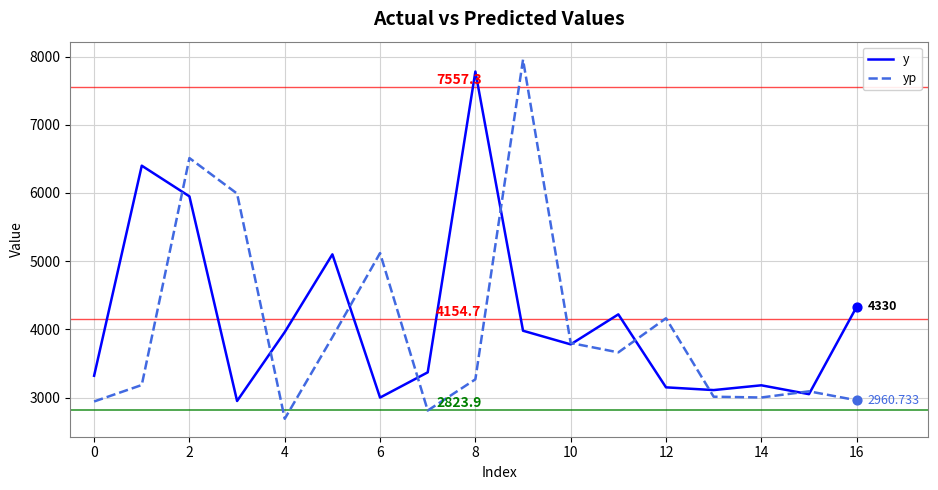

At how many categories does at least one series exceed 3208?

14